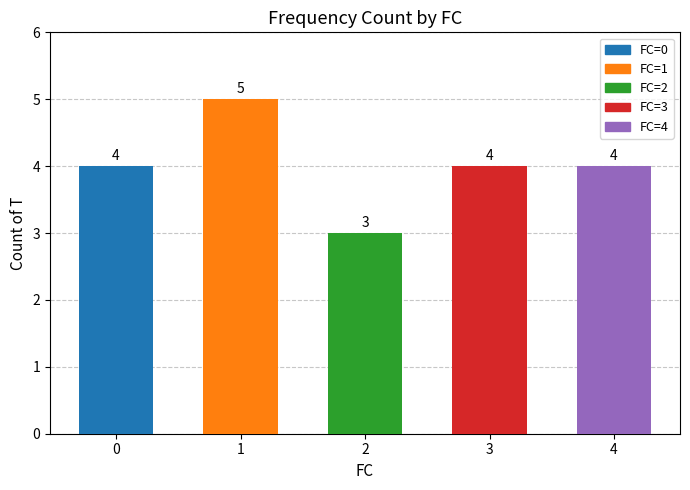

List the labels in order of value, largest first.

1, 0, 3, 4, 2